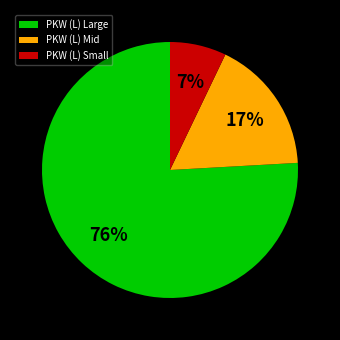

To the nearest percent, what portion does PKW (L) Mid represent?

17%